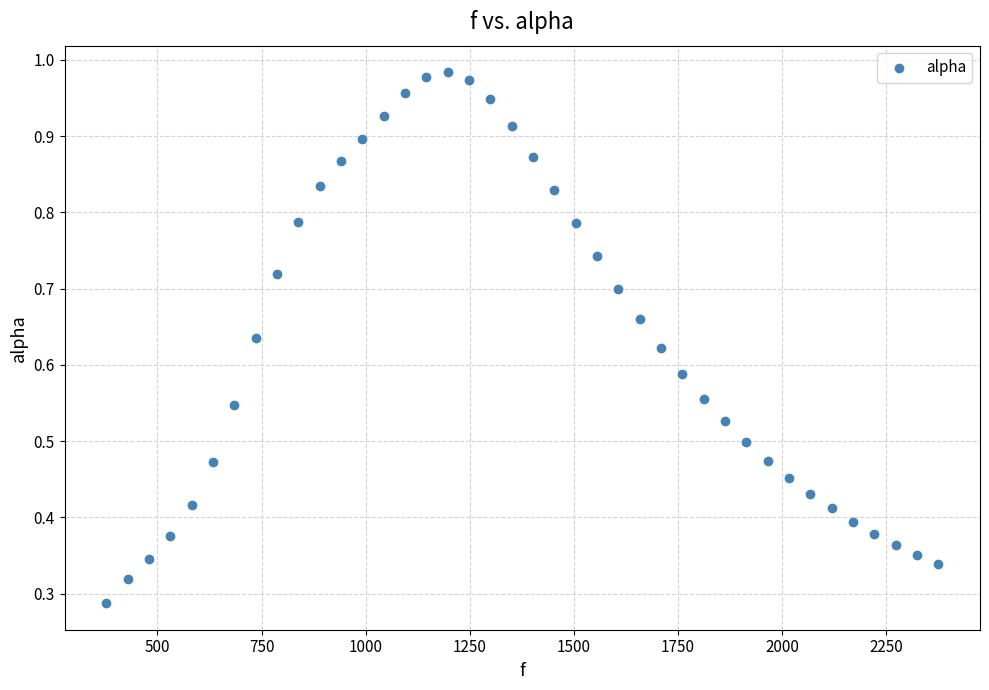

What is the range of X values (max minus min)?

1998.3